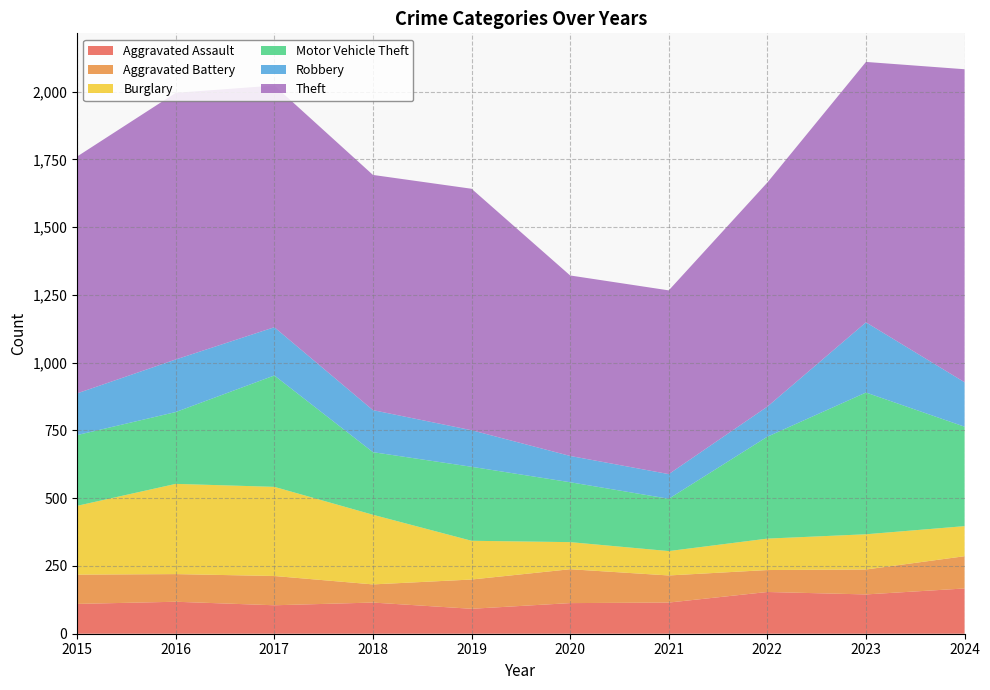

Reading left to right, what are all the values shown in this chart?

Aggravated Assault: 2015=110	2016=118	2017=105	2018=115	2019=92	2020=113	2021=115	2022=154	2023=145	2024=167
Aggravated Battery: 2015=108	2016=102	2017=108	2018=67	2019=108	2020=125	2021=100	2022=81	2023=92	2024=119
Burglary: 2015=254	2016=333	2017=329	2018=257	2019=143	2020=100	2021=90	2022=116	2023=130	2024=111
Motor Vehicle Theft: 2015=261	2016=265	2017=411	2018=231	2019=273	2020=221	2021=193	2022=376	2023=523	2024=367
Robbery: 2015=154	2016=194	2017=178	2018=155	2019=135	2020=97	2021=91	2022=111	2023=259	2024=164
Theft: 2015=874	2016=984	2017=892	2018=868	2019=891	2020=666	2021=678	2022=827	2023=961	2024=1155